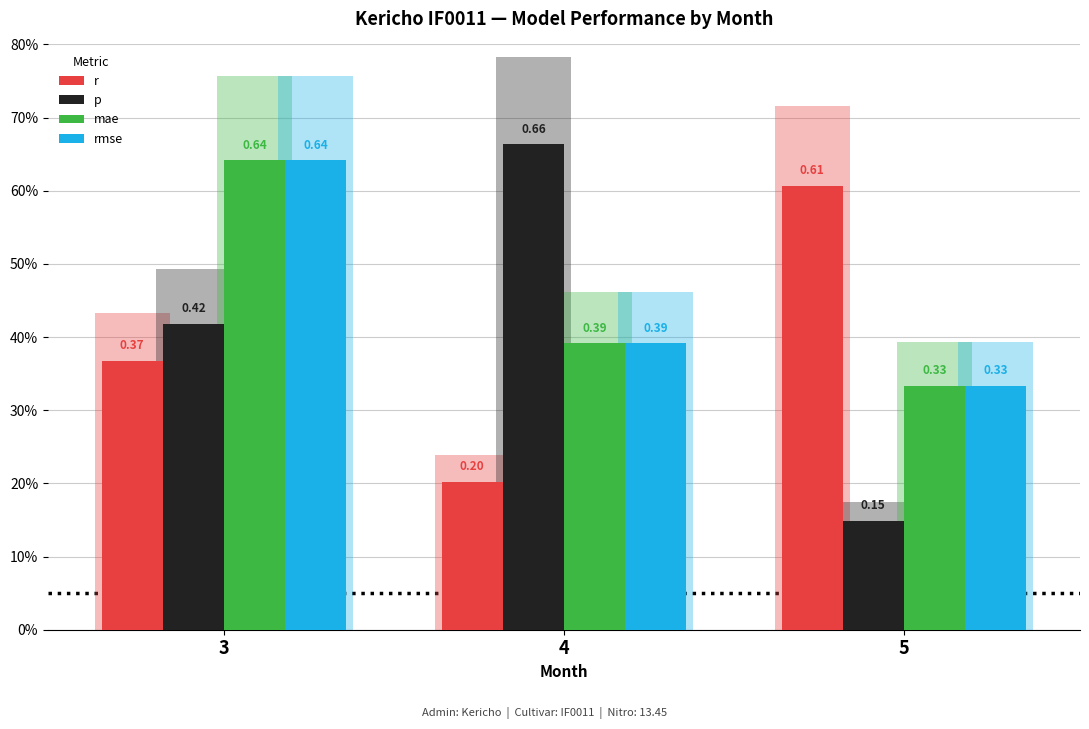

What is the average value of the r series?

0.4